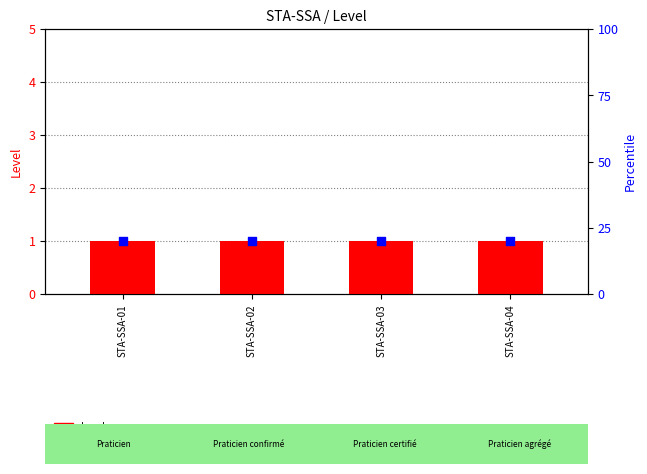

Which series has the largest total across all categories?

percentile rank within the sample